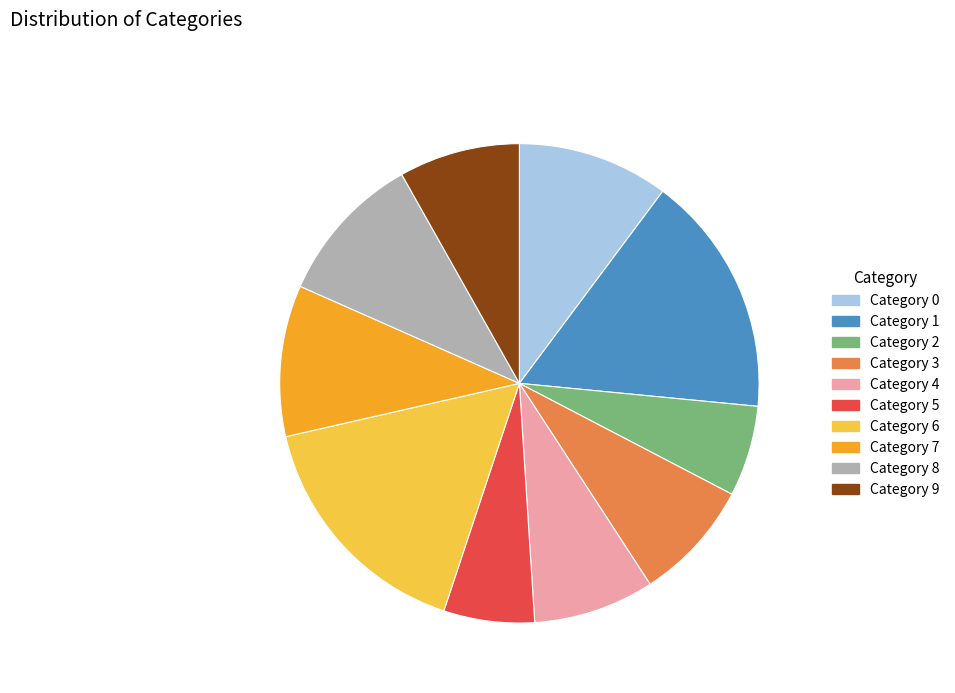

True or false: Category 0 accounts for 10% of the total.

True